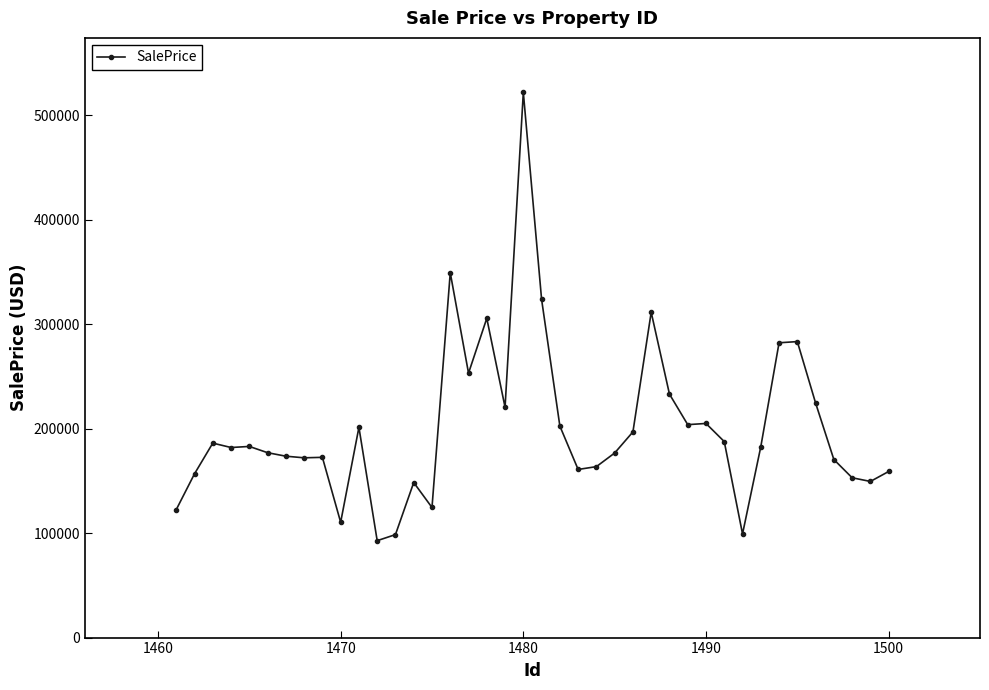

What is the value of the 4th point from the left?

181870.3